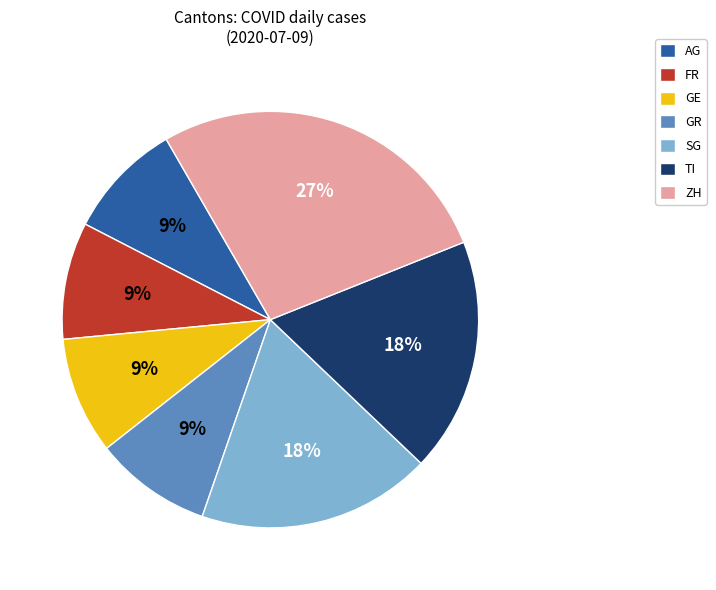

Does ZH account for over 50% of the chart?

No